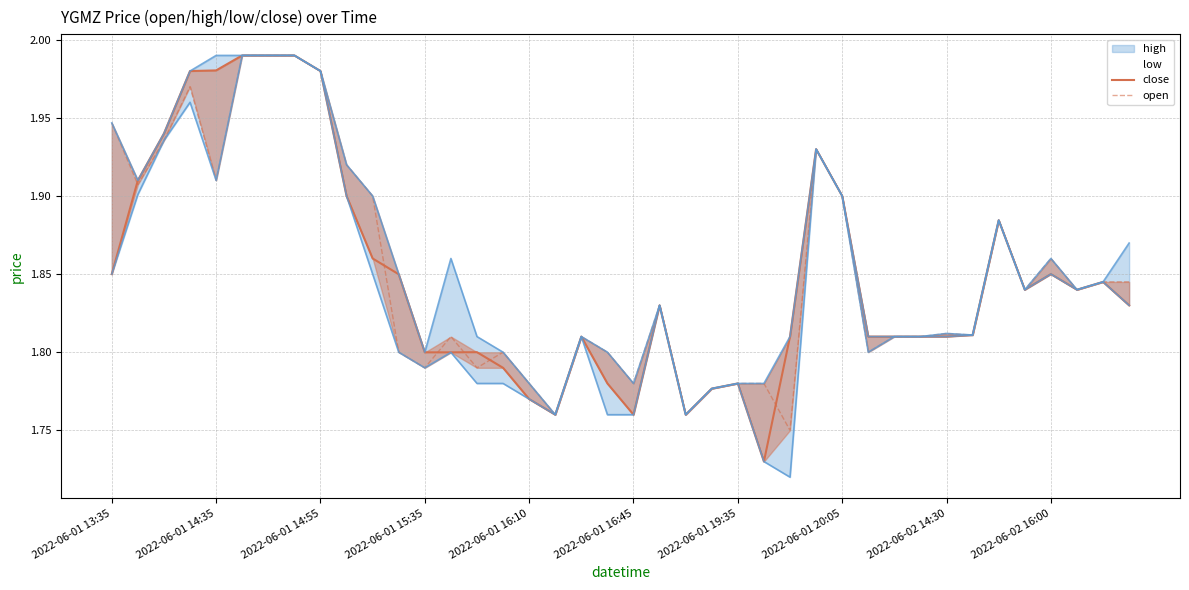

At which label is close closest to 1?

25